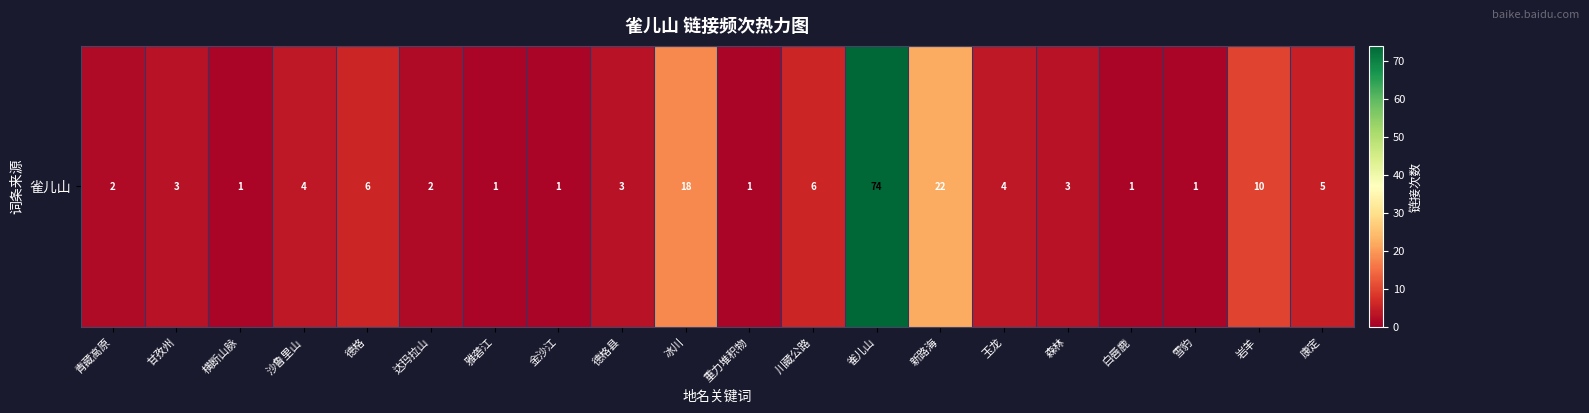

Count the number of values greater than 3.

9